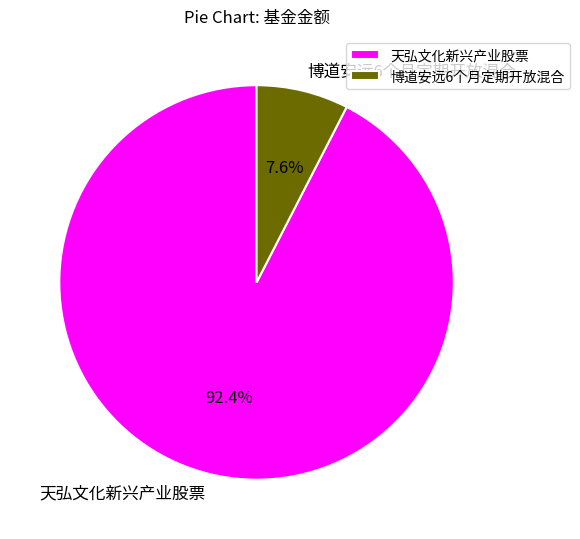

To the nearest percent, what is the difference between the largest and smallest slice percentages?

85%